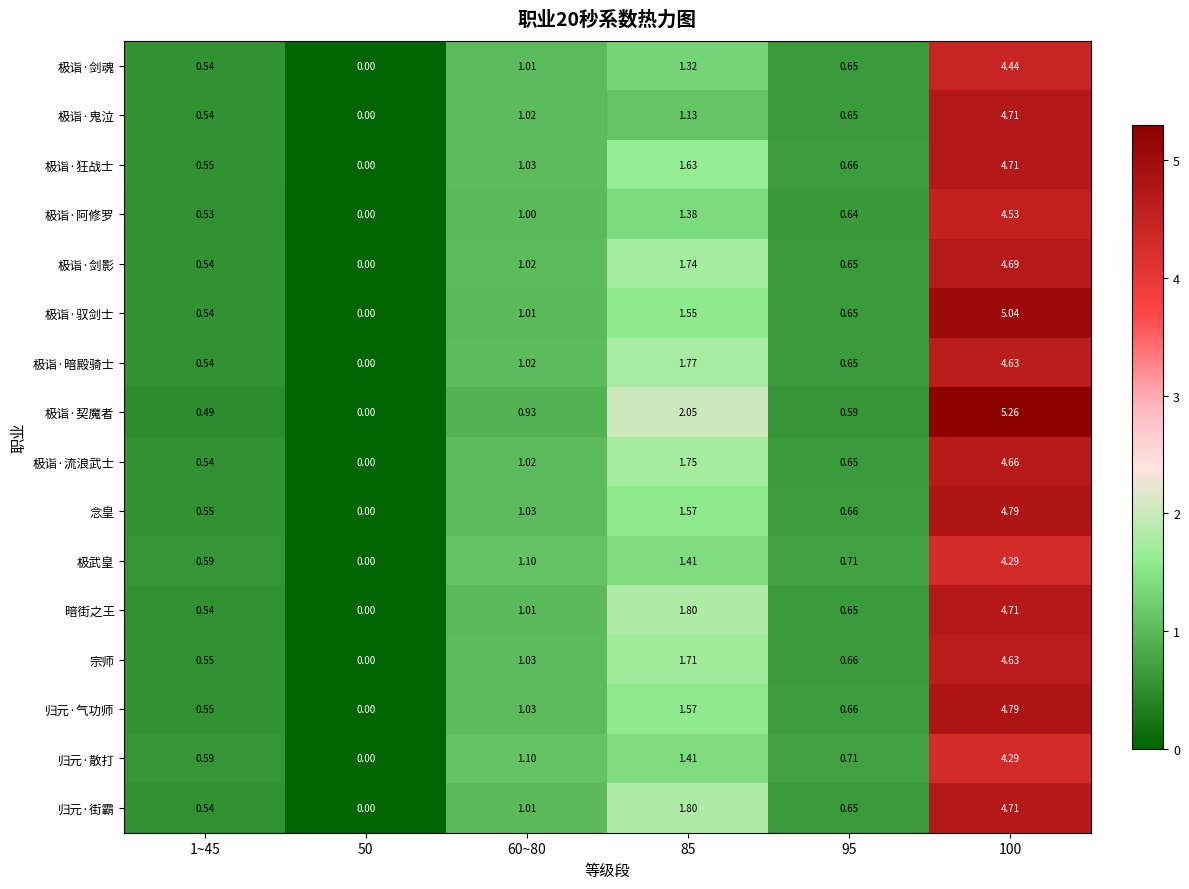

Between 50 and 85, which series saw the biggest shift?

极诣·契魔者